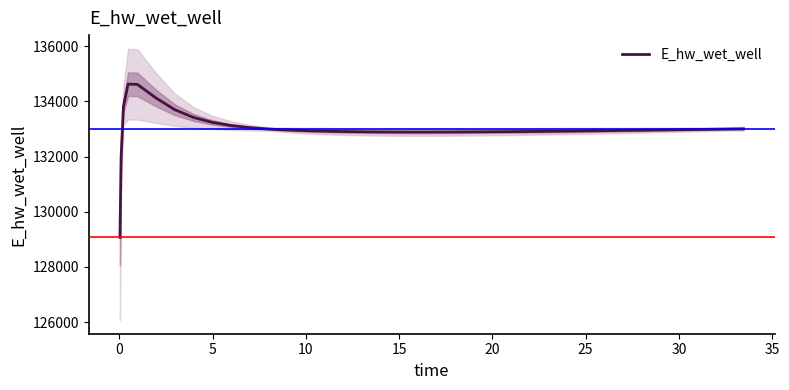

What is the maximum value for E_hw_wet_well?

134628.0